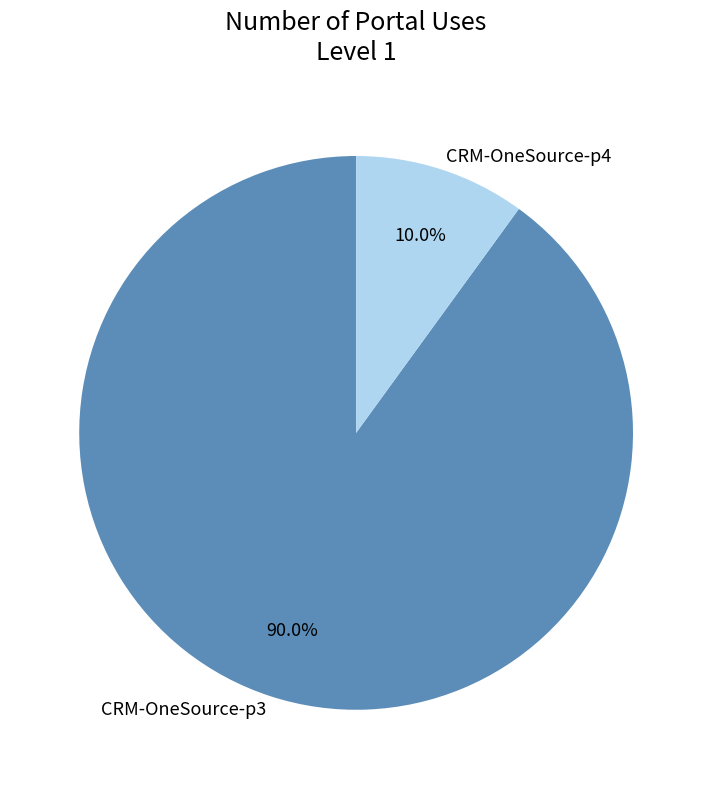

What percentage is NOT represented by CRM-OneSource-p4?

90.0%